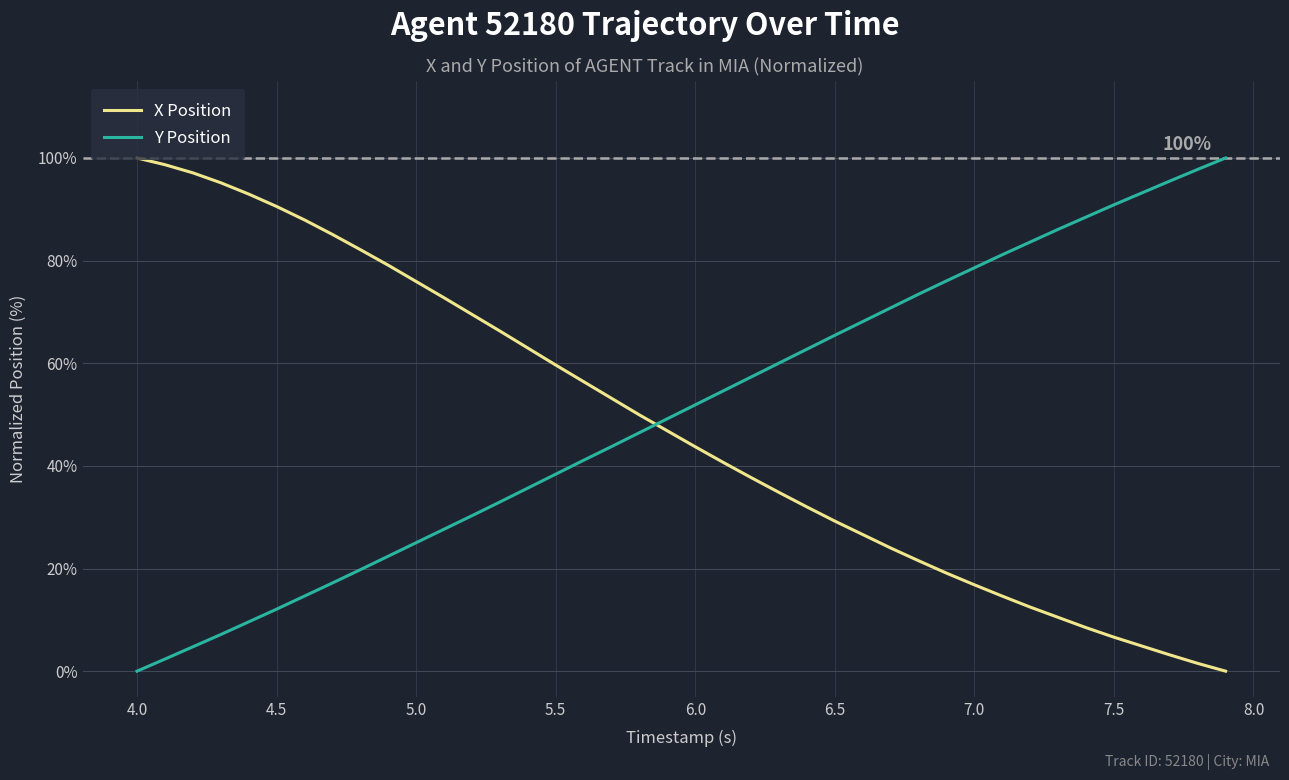

How many times do Y Position and X Position cross each other?

1